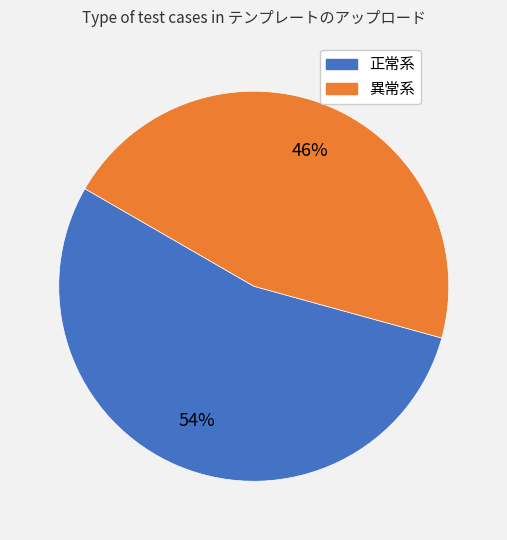

True or false: 異常系 accounts for 39% of the total.

False